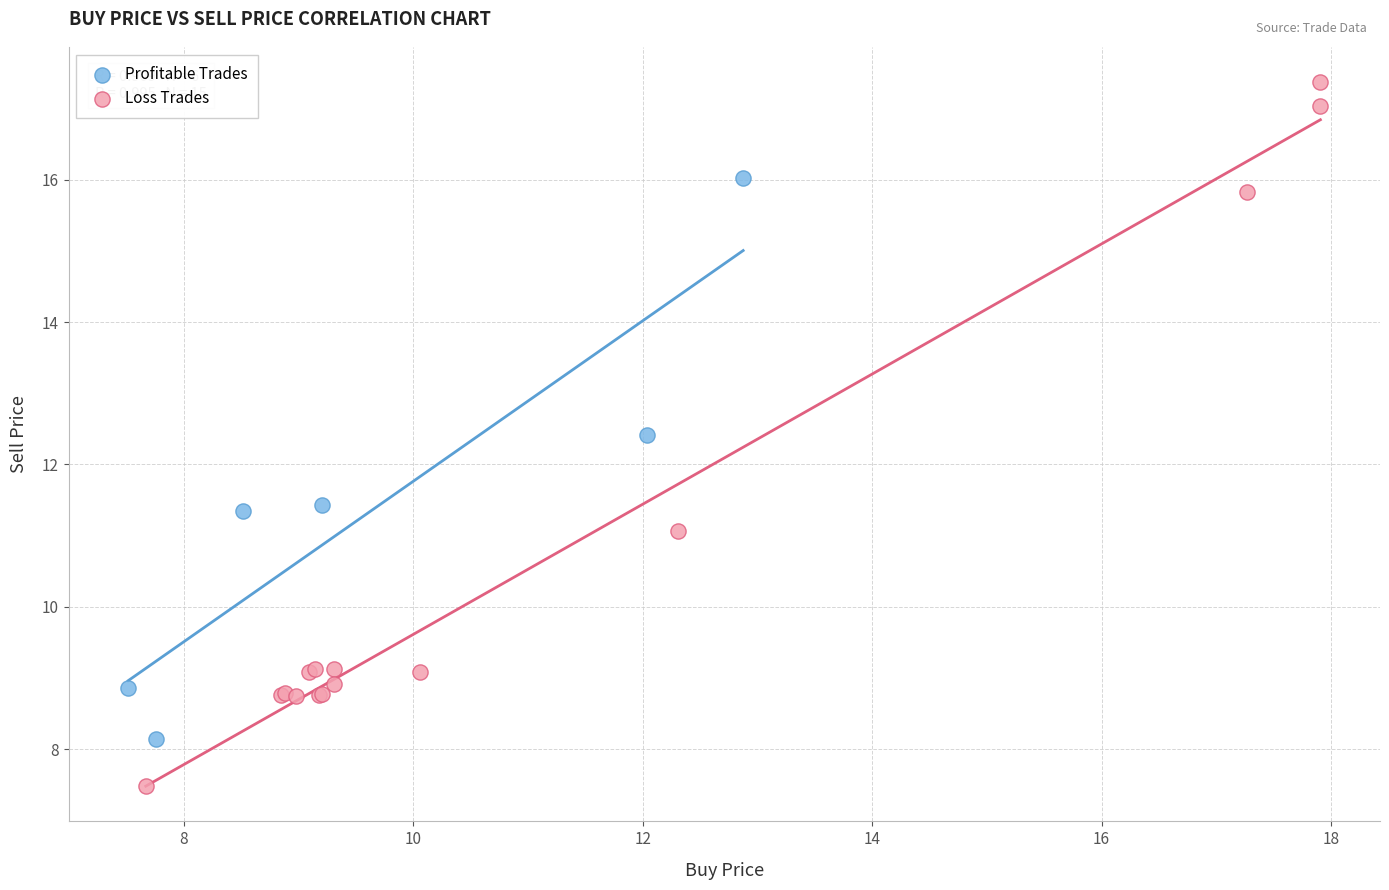

Which series reaches the maximum Y coordinate?

Loss Trades